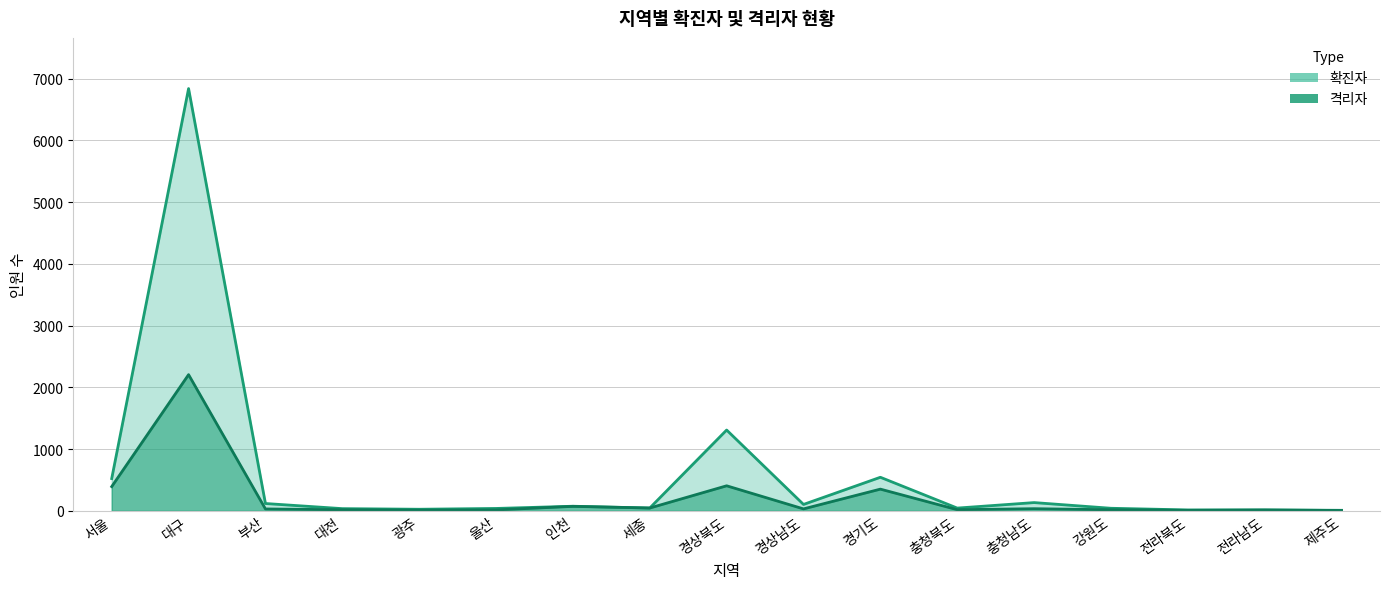

Which label corresponds to the smallest value in the chart?

제주도